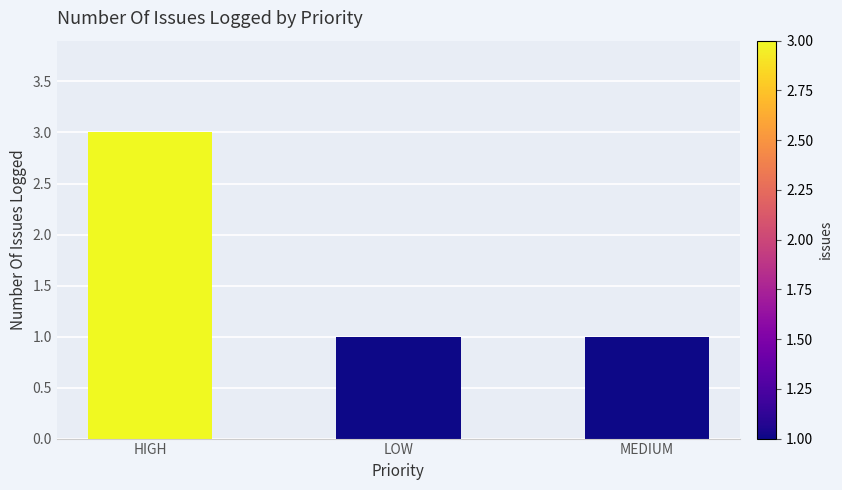

Reading right to left, extract all data points from this chart.

MEDIUM=1	LOW=1	HIGH=3